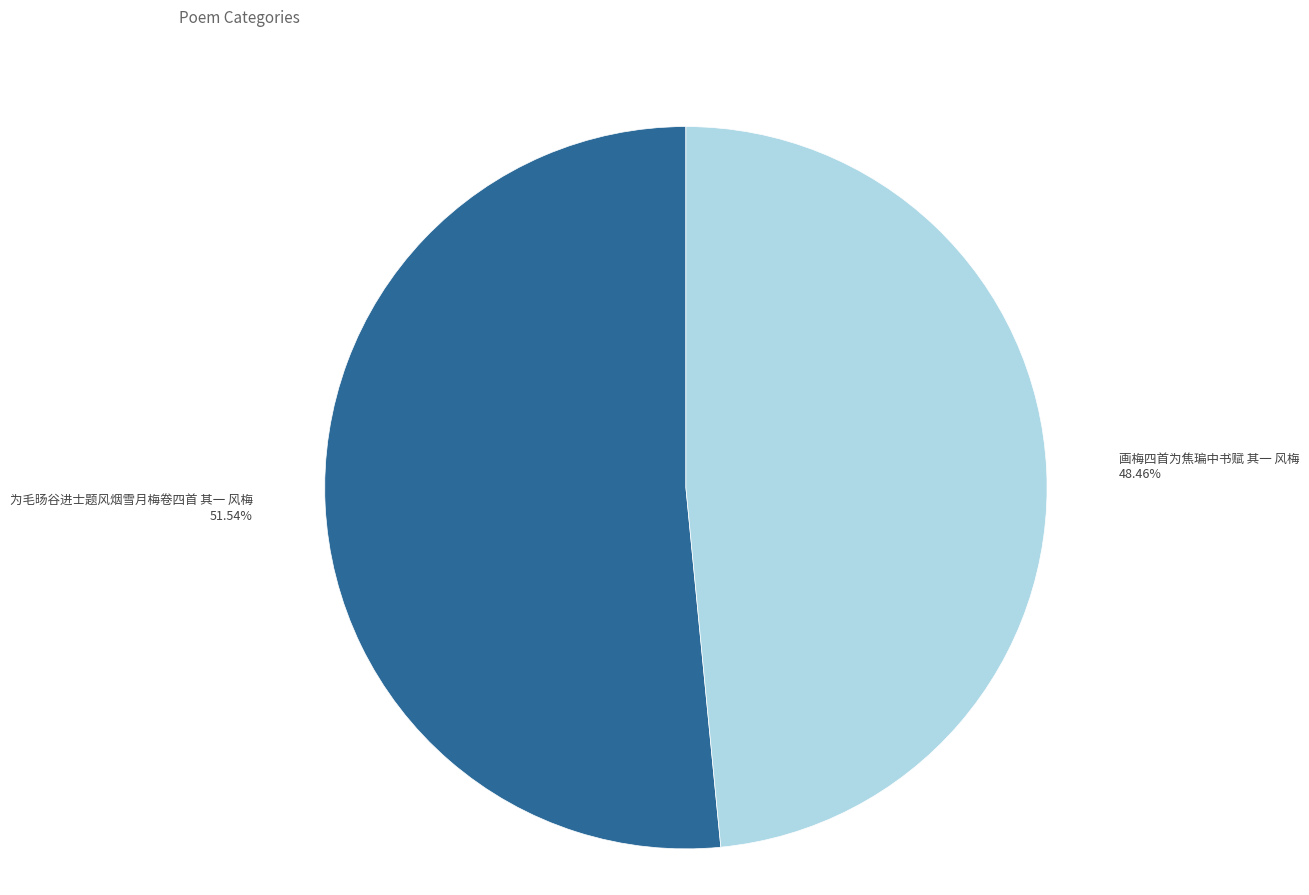

How many slices are in this pie chart?

2